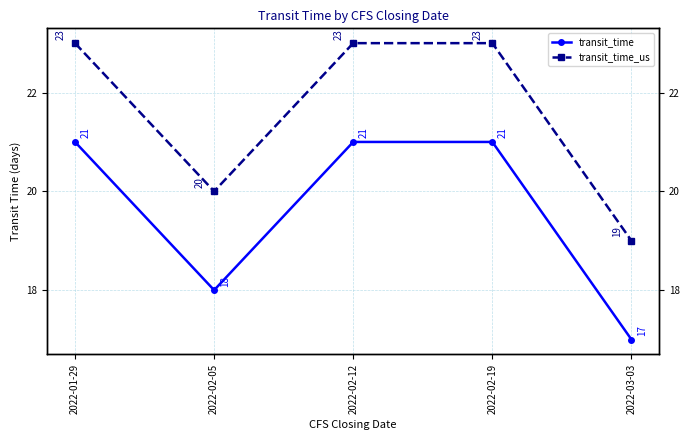

List the labels in order of transit_time_us value, largest first.

2022-01-29, 2022-02-12, 2022-02-19, 2022-02-05, 2022-03-03